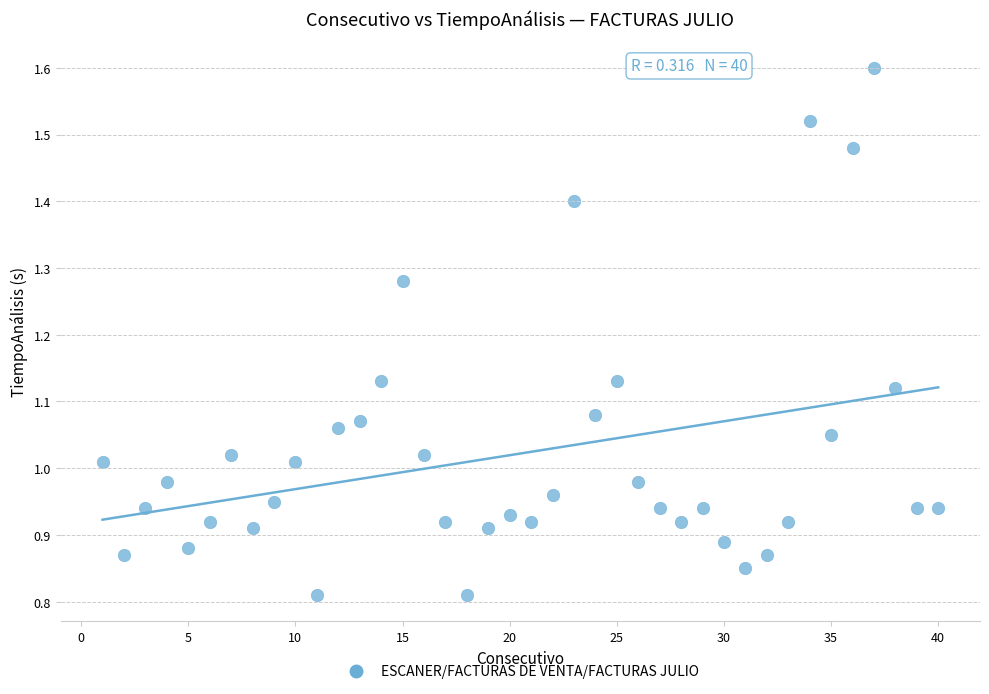

What is the range of X values (max minus min)?

39.0